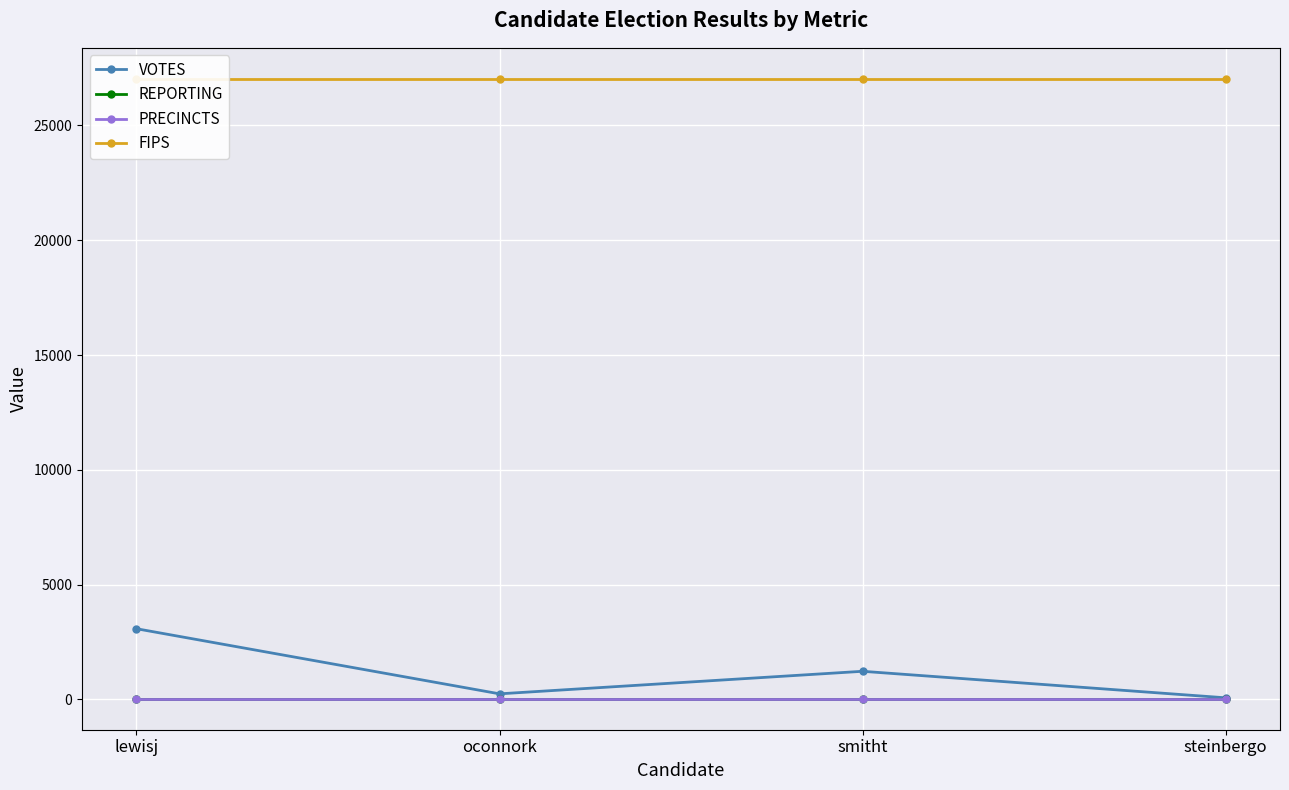

True or false: VOTES has a value of 2200 at smitht.

False